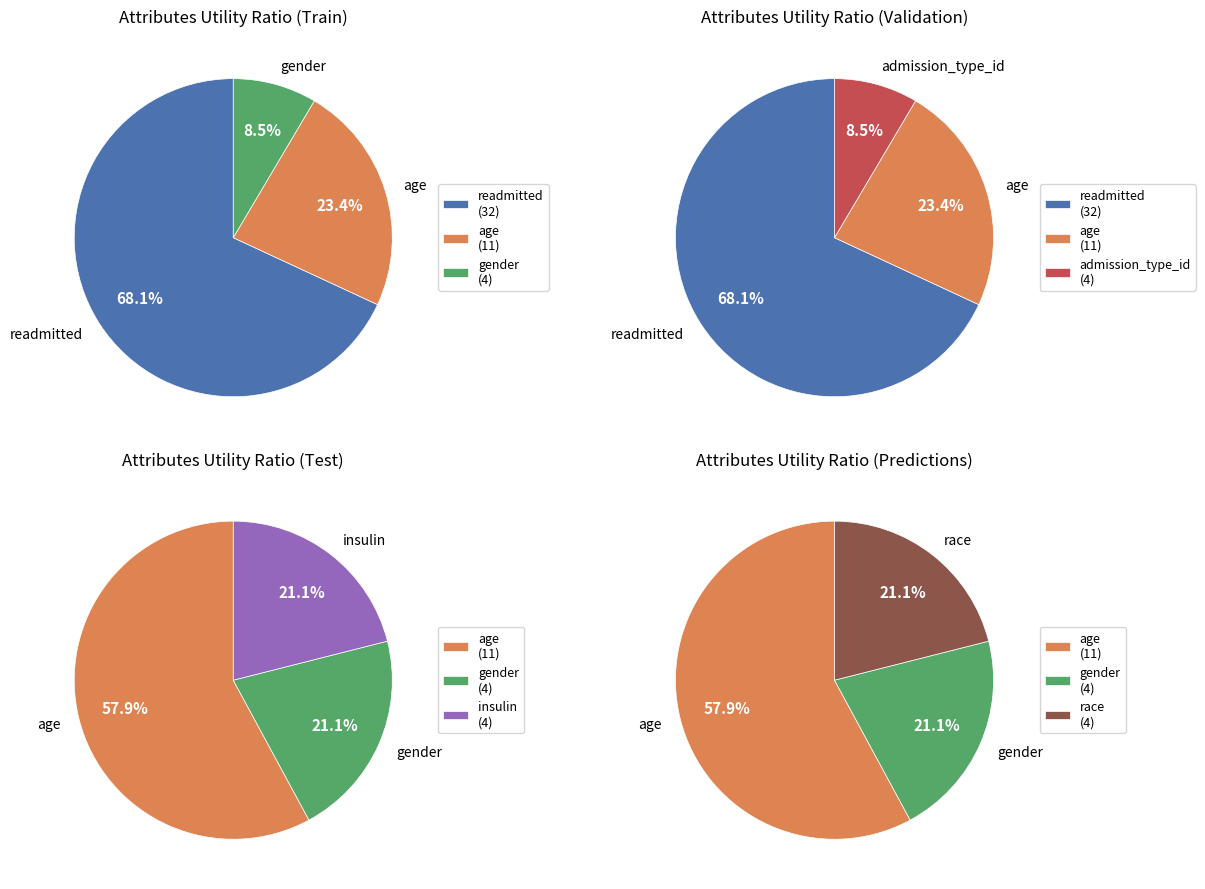

What is the change in value from readmitted to age?

-21